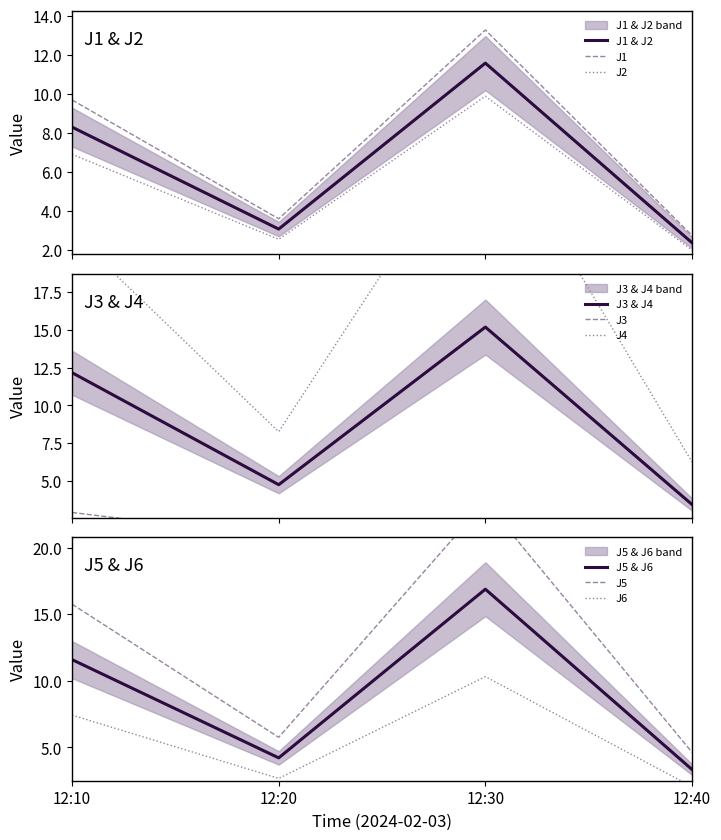

Reading left to right, what are all the values shown in this chart?

J1: 12:10=9.7	12:20=3.6	12:30=13.3	12:40=2.7
J2: 12:10=6.9	12:20=2.5	12:30=9.9	12:40=2.0
J3: 12:10=2.9	12:20=1.2	12:30=1.2	12:40=0.6
J4: 12:10=21.4	12:20=8.3	12:30=29.2	12:40=6.2
J5: 12:10=15.8	12:20=5.8	12:30=23.4	12:40=4.6
J6: 12:10=7.4	12:20=2.7	12:30=10.3	12:40=2.0